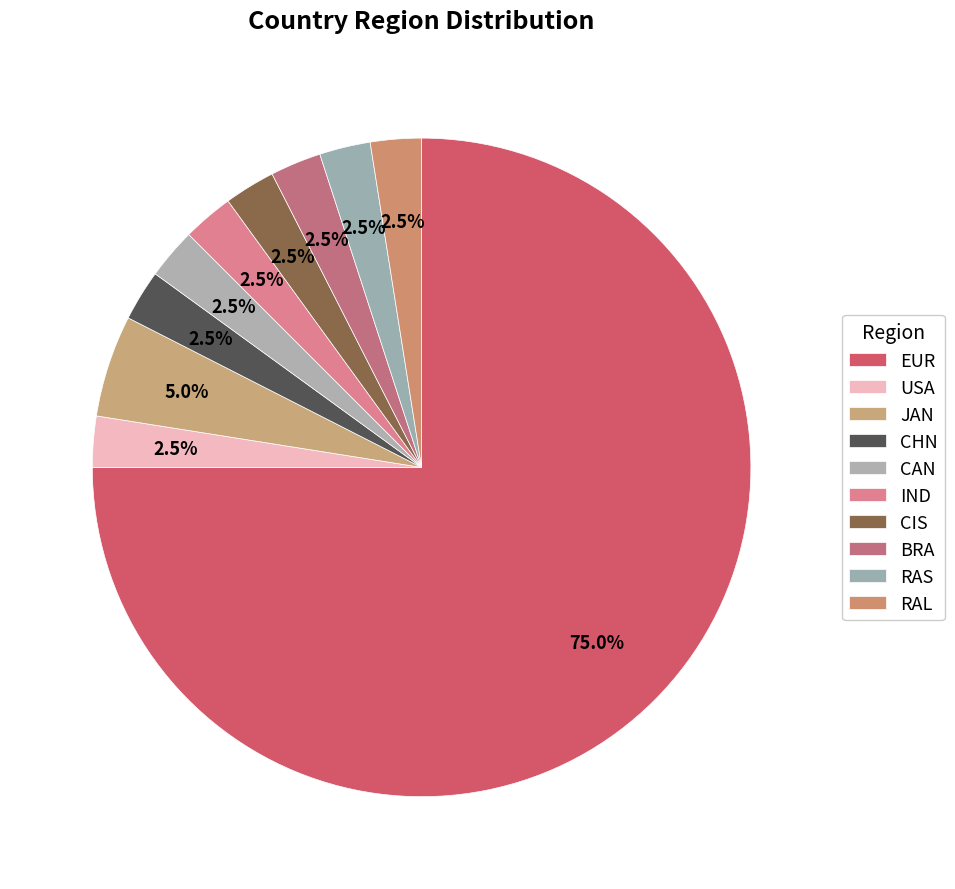

The IND slice represents 17% of the pie. True or false?

False